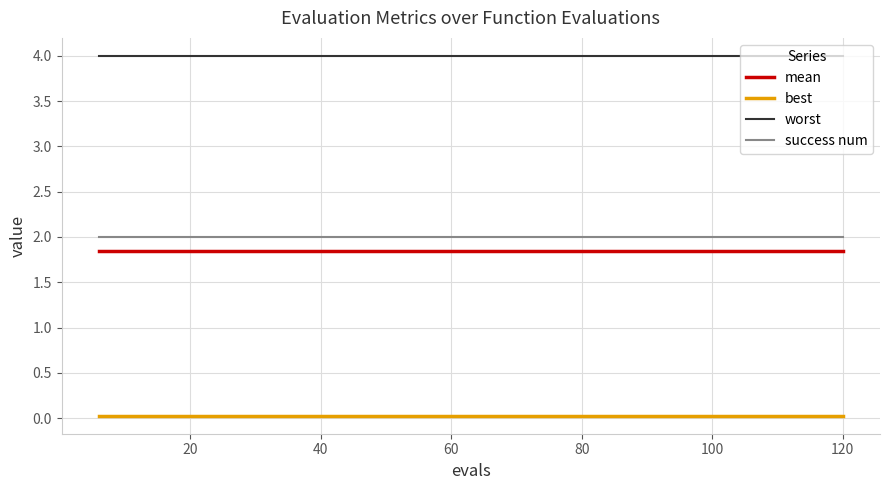

Which series has the largest total across all categories?

worst